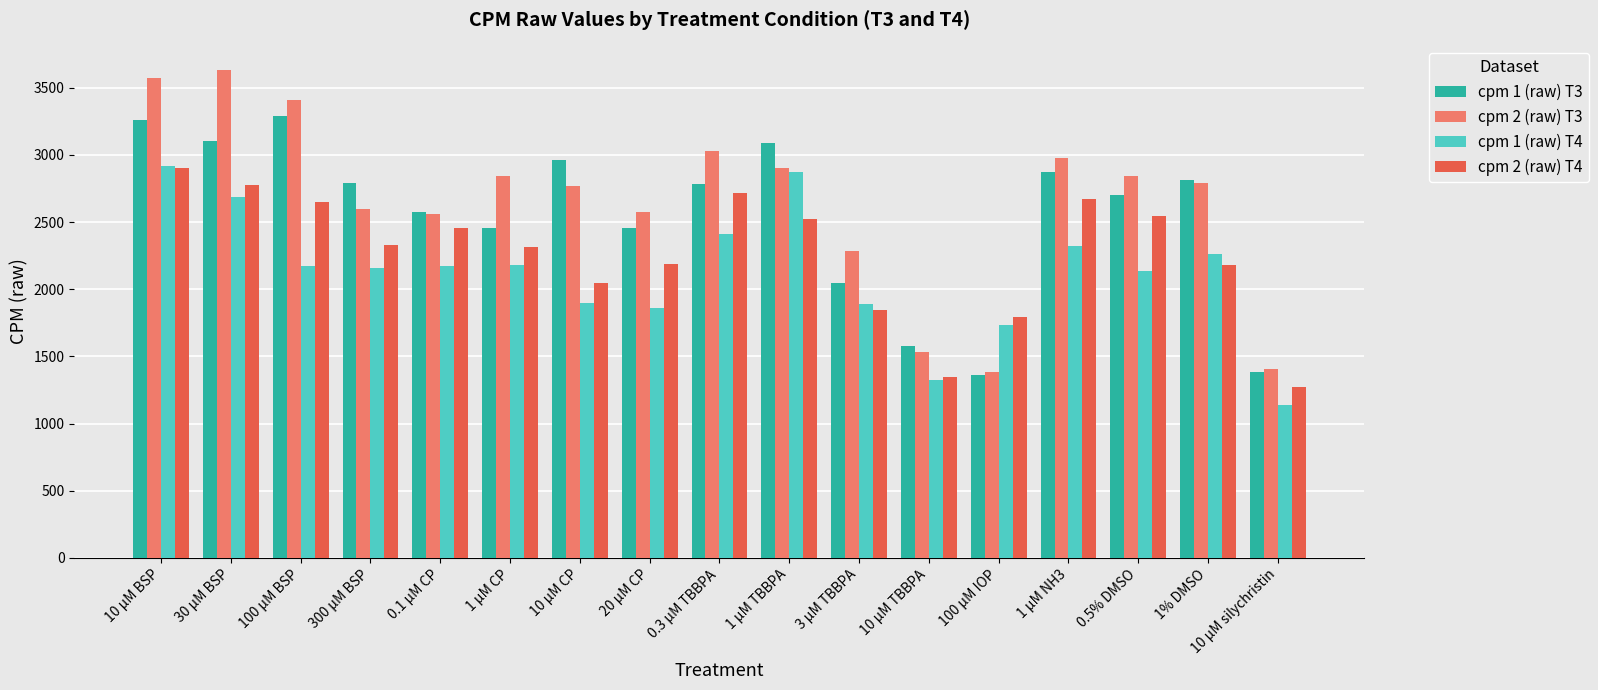

How many data points in cpm 1 (raw) T4 are above 2169?

9